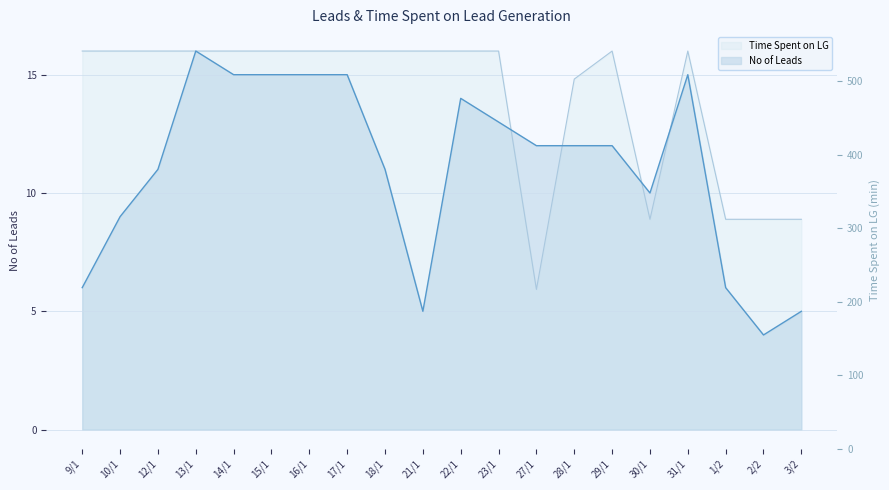

How many interior local peaks does the Time Spent on LG series have?

2